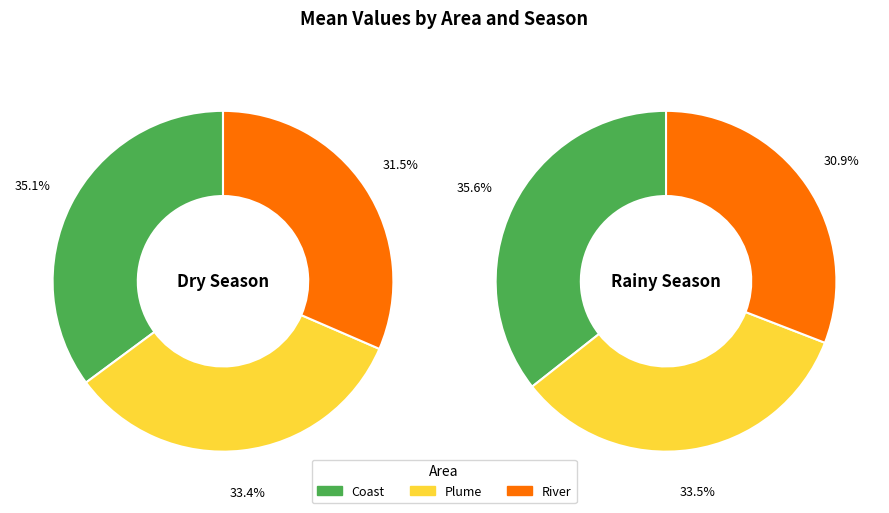

True or false: River accounts for 31% of the total.

True